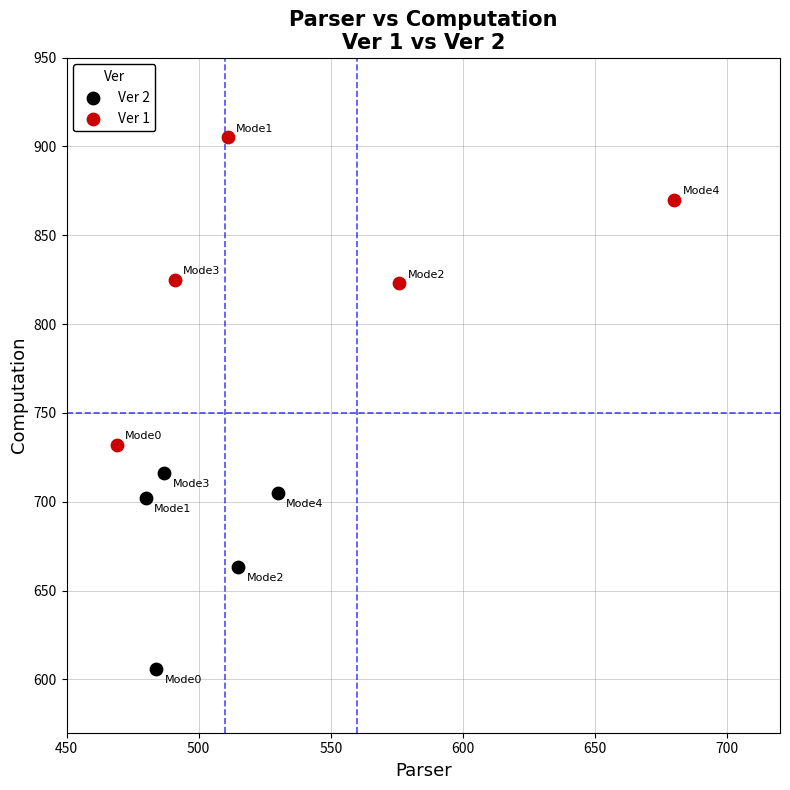

Which series contains the highest Y value?

Ver 1